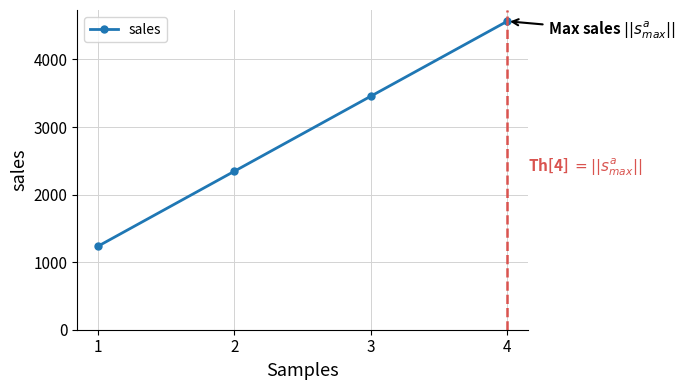

Count the number of categories in the chart.

4